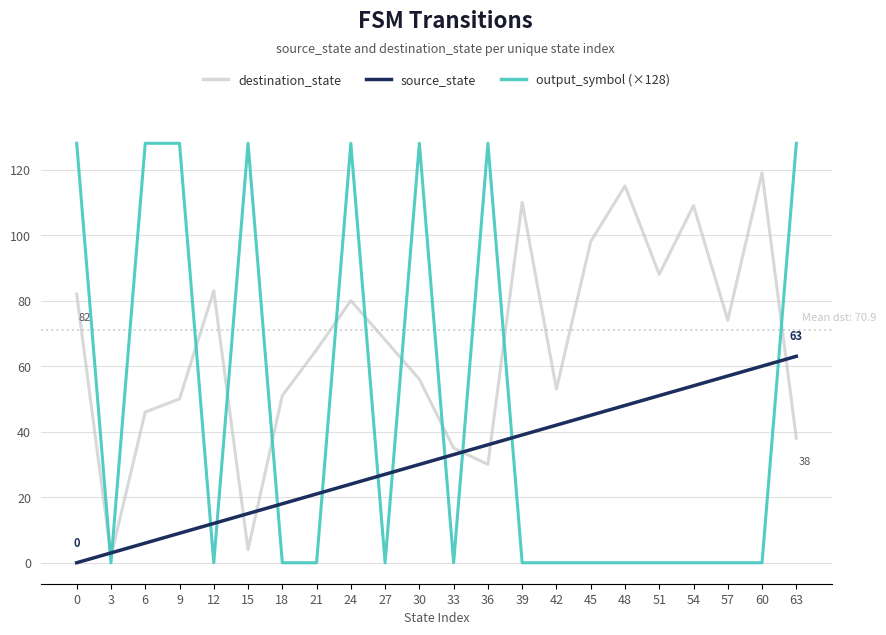

Is the value of output_symbol (×128) at 0 greater than the value of source_state at 36?

Yes